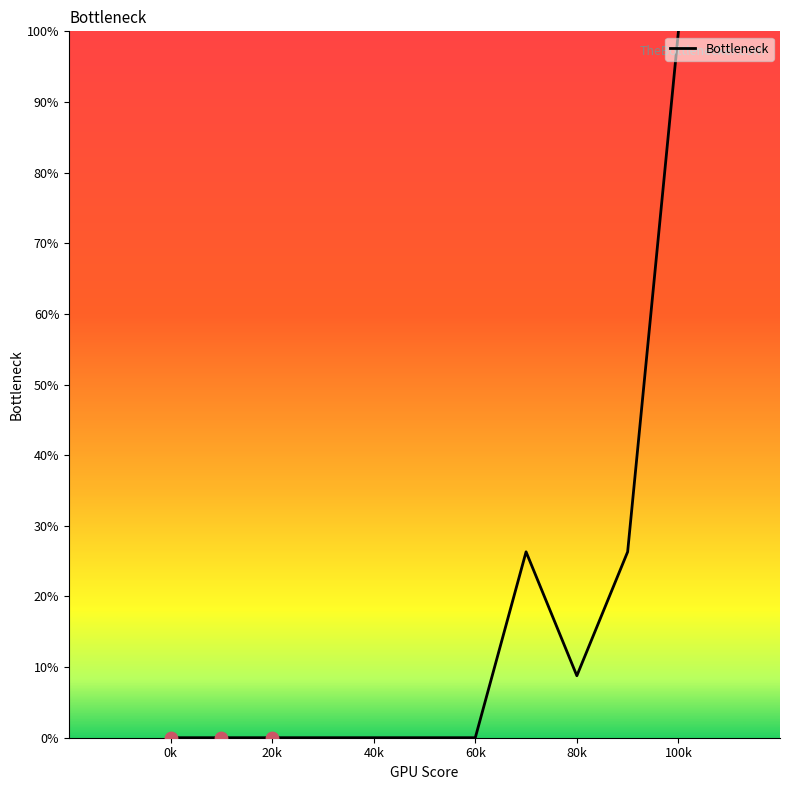

What is the difference between the maximum and minimum values?

100.0